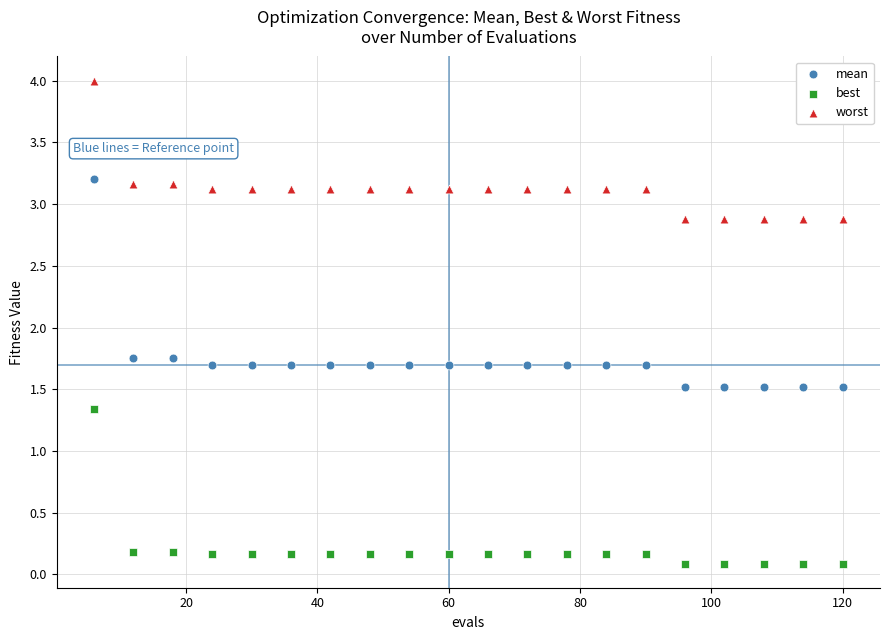

Which series reaches the minimum Y coordinate?

best